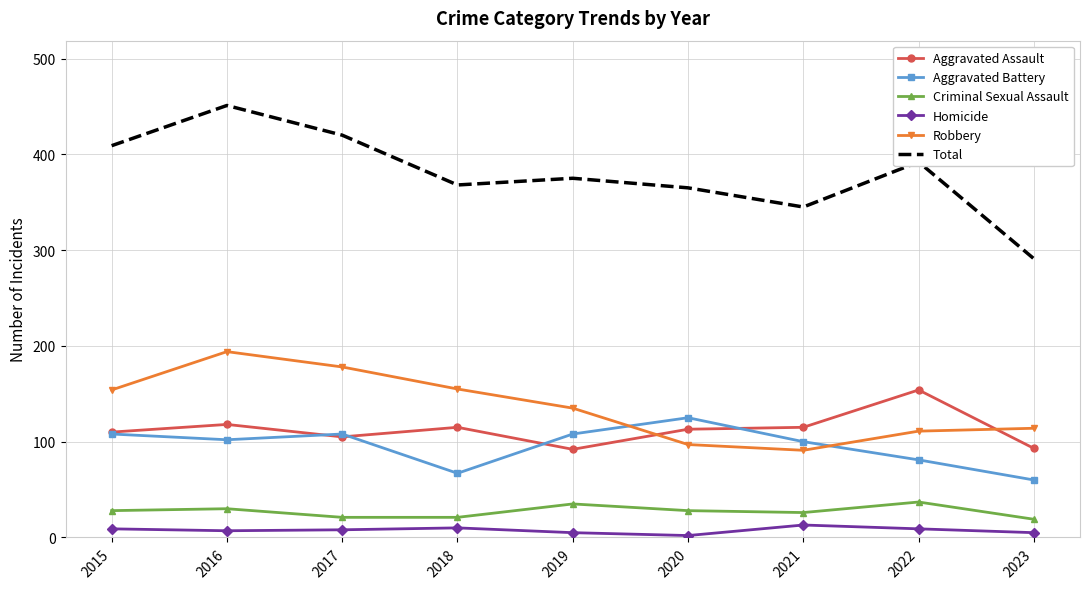

Which series changed the most between 2016 and 2022?

Robbery